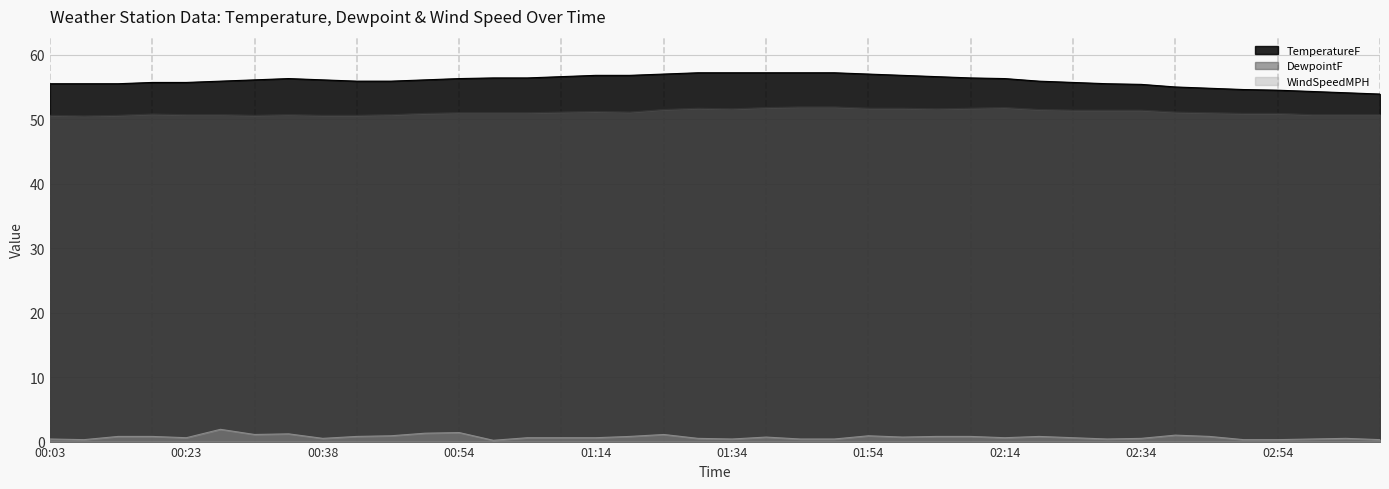

Reading right to left, extract all data points from this chart.

TemperatureF: 03:05=53.9	03:00=54.1	02:55=54.3	02:54=54.5	02:49=54.6	02:44=54.8	02:39=55.0	02:34=55.4	02:29=55.5	02:24=55.7	02:19=55.9	02:14=56.3	02:09=56.4	02:04=56.6	01:59=56.8	01:54=57.0	01:49=57.2	01:44=57.2	01:39=57.2	01:34=57.2	01:29=57.2	01:24=57.0	01:19=56.8	01:14=56.8	01:09=56.6	01:04=56.4	00:59=56.4	00:54=56.3	00:53=56.1	00:48=55.9	00:43=55.9	00:38=56.1	00:34=56.3	00:33=56.1	00:28=55.9	00:23=55.7	00:18=55.7	00:13=55.5	00:08=55.5	00:03=55.5
DewpointF: 03:05=50.7	03:00=50.7	02:55=50.7	02:54=50.9	02:49=50.9	02:44=51.0	02:39=51.1	02:34=51.4	02:29=51.4	02:24=51.4	02:19=51.5	02:14=51.8	02:09=51.7	02:04=51.6	01:59=51.7	01:54=51.7	01:49=51.9	01:44=51.9	01:39=51.8	01:34=51.6	01:29=51.7	01:24=51.5	01:19=51.1	01:14=51.2	01:09=51.1	01:04=51.0	00:59=51.0	00:54=51.0	00:53=50.9	00:48=50.7	00:43=50.6	00:38=50.6	00:34=50.7	00:33=50.6	00:28=50.7	00:23=50.7	00:18=50.8	00:13=50.6	00:08=50.5	00:03=50.6
WindSpeedMPH: 03:05=0.3	03:00=0.5	02:55=0.4	02:54=0.3	02:49=0.3	02:44=0.8	02:39=1.0	02:34=0.5	02:29=0.4	02:24=0.6	02:19=0.8	02:14=0.6	02:09=0.8	02:04=0.8	01:59=0.7	01:54=0.9	01:49=0.4	01:44=0.4	01:39=0.7	01:34=0.4	01:29=0.5	01:24=1.1	01:19=0.8	01:14=0.6	01:09=0.6	01:04=0.6	00:59=0.2	00:54=1.4	00:53=1.3	00:48=0.9	00:43=0.8	00:38=0.5	00:34=1.2	00:33=1.1	00:28=1.9	00:23=0.6	00:18=0.8	00:13=0.8	00:08=0.3	00:03=0.4